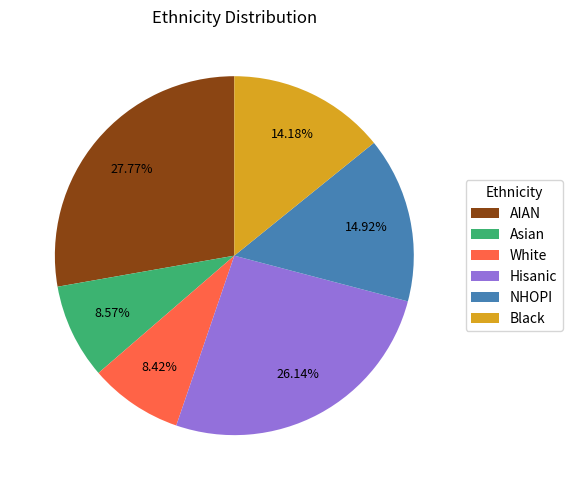

Which slice is the largest?

AIAN